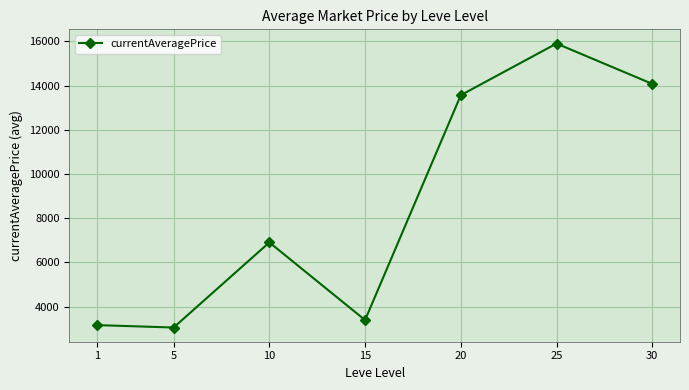

What is the smallest value displayed?

3056